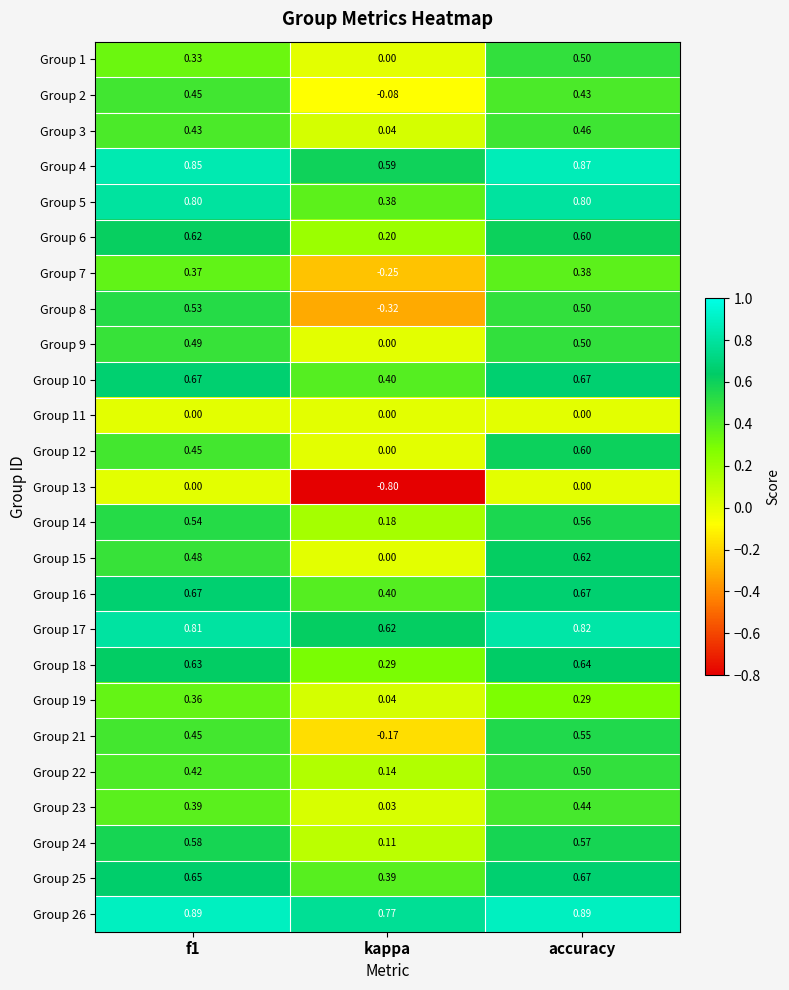

Which category has the lowest value across all series?

kappa